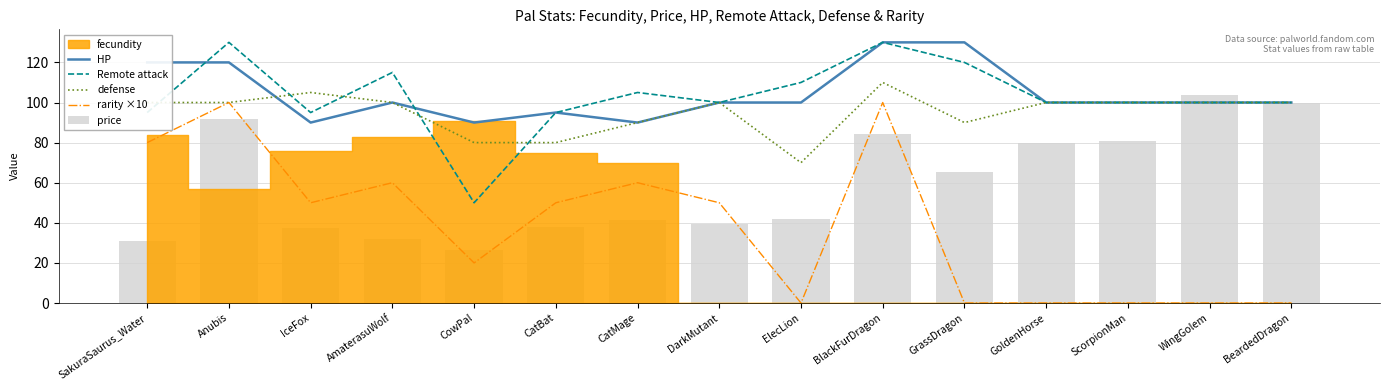

What is the value of the HP bar at the 6th from the left?

95.0